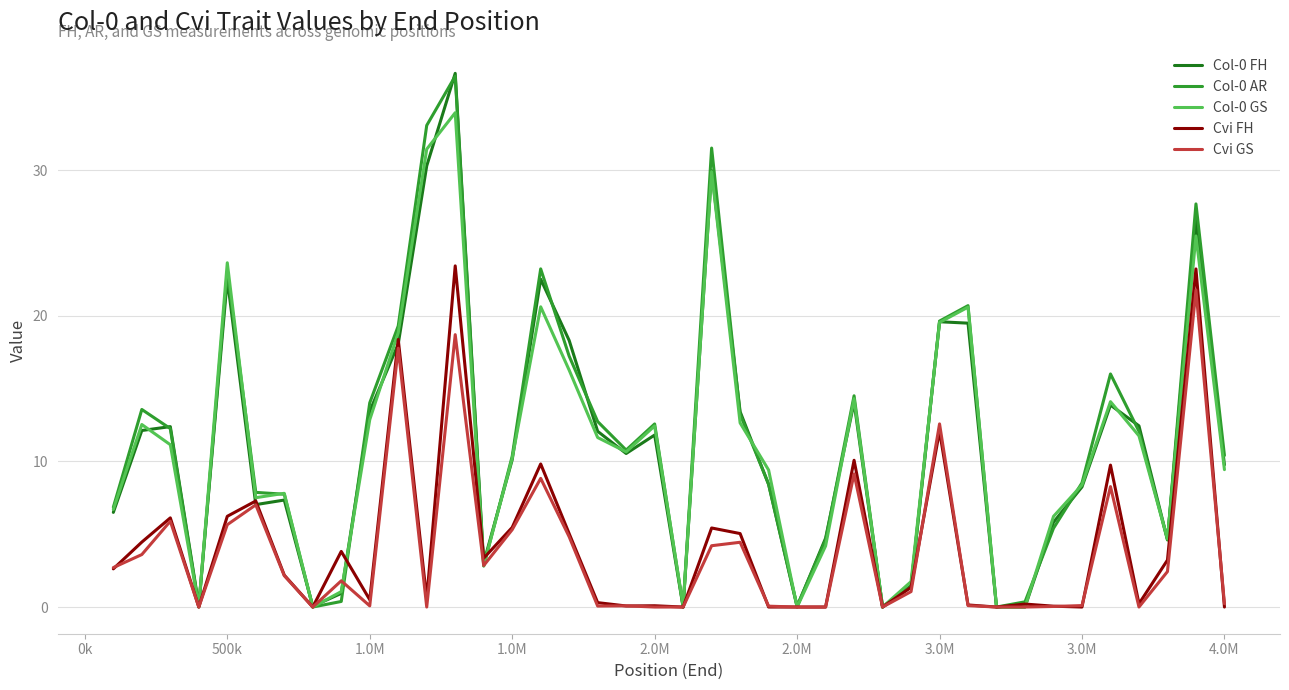

What is the greatest value displayed?

36.6